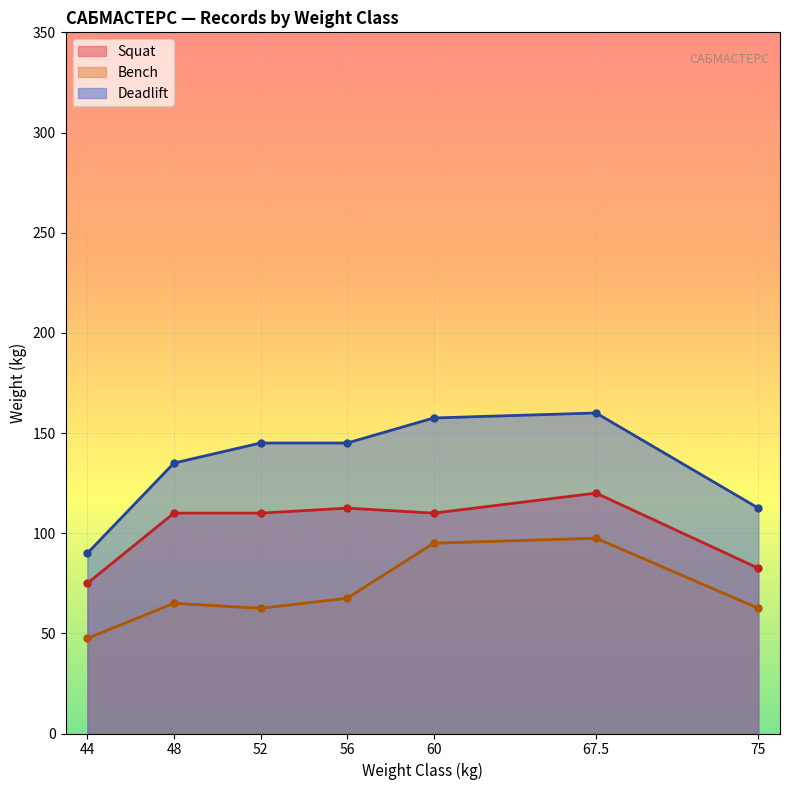

What is the difference between the second highest and second lowest values in the Squat series?

30.0